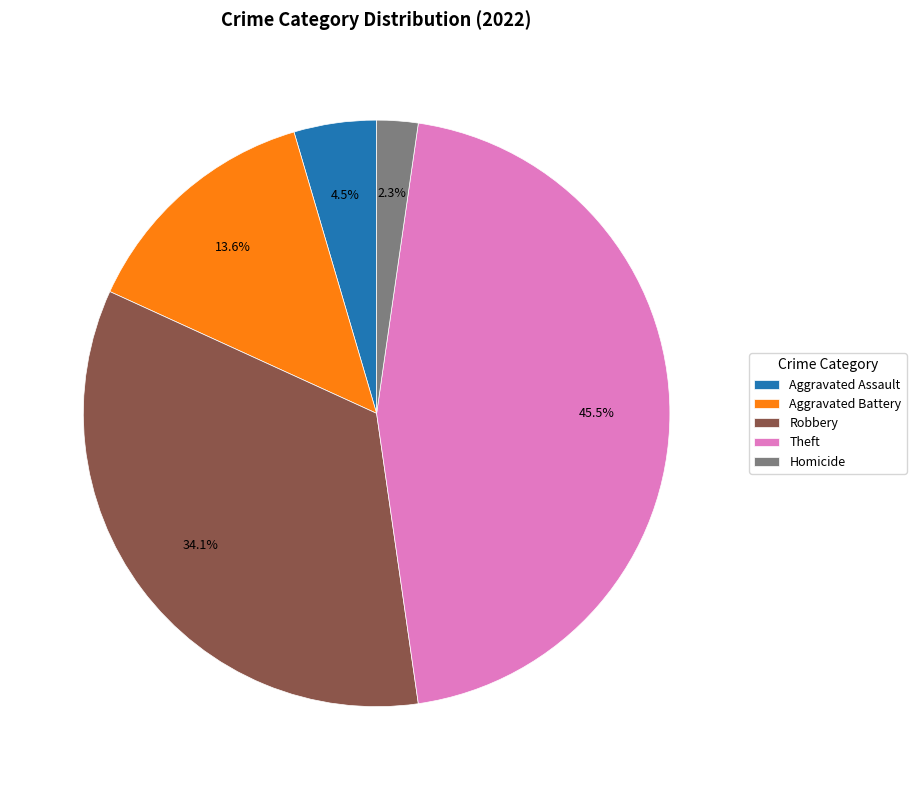

The Aggravated Battery slice represents 14% of the pie. True or false?

True